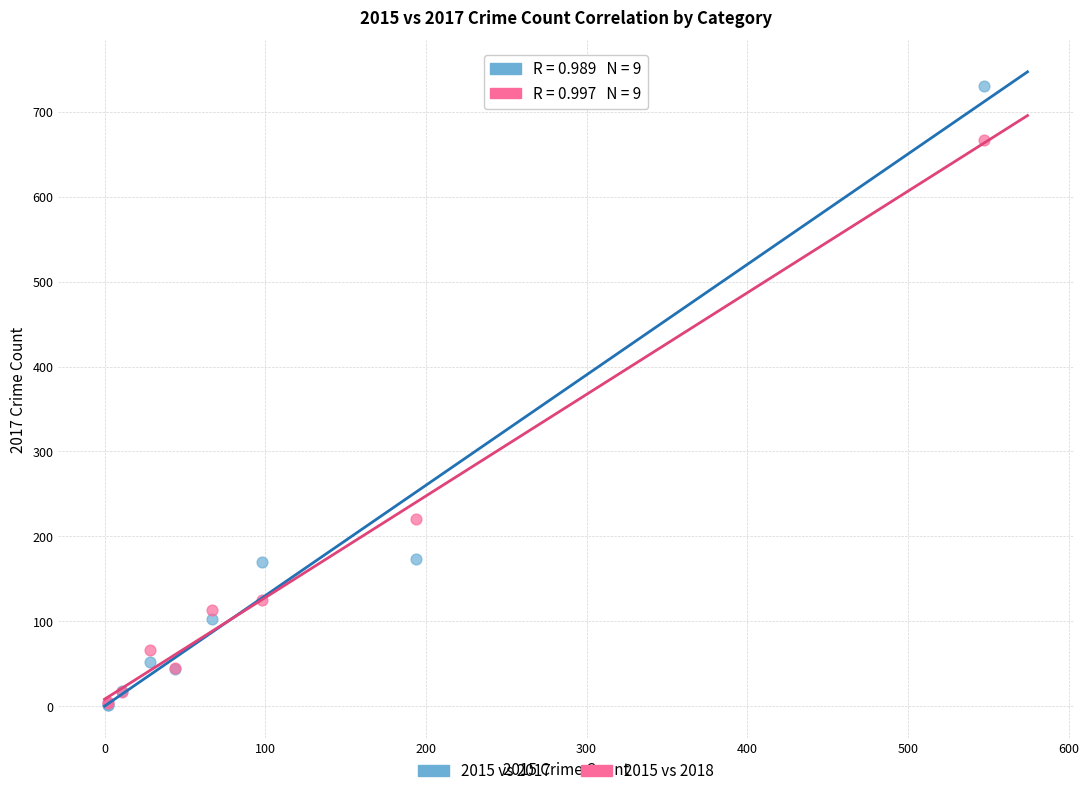

In the 2015 vs 2018 series, what Y value is closest to 335?

221